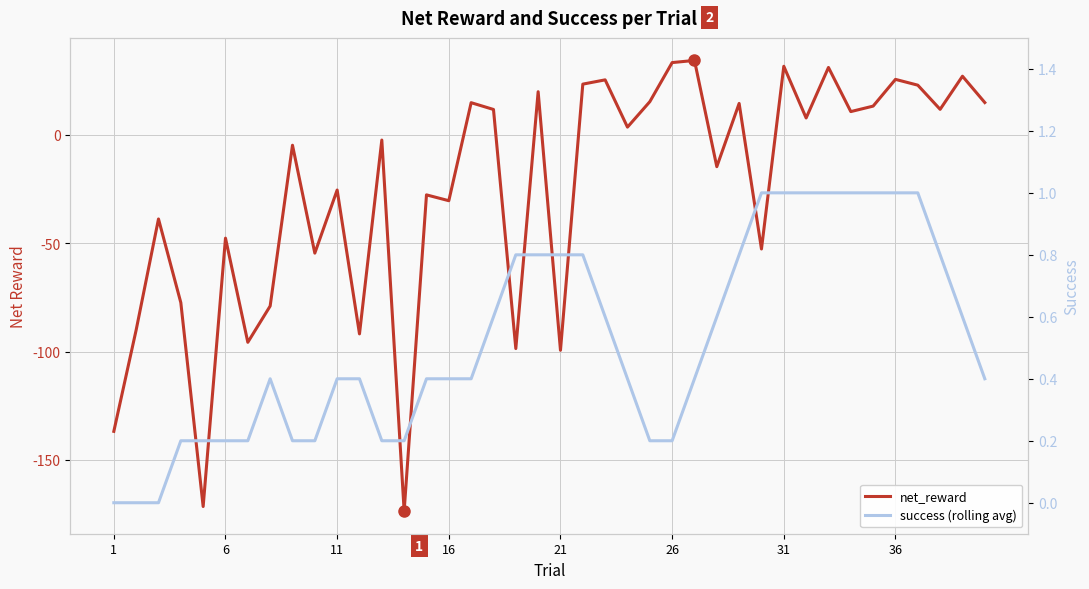

How many success (rolling avg) values are between 0 and 1?

40